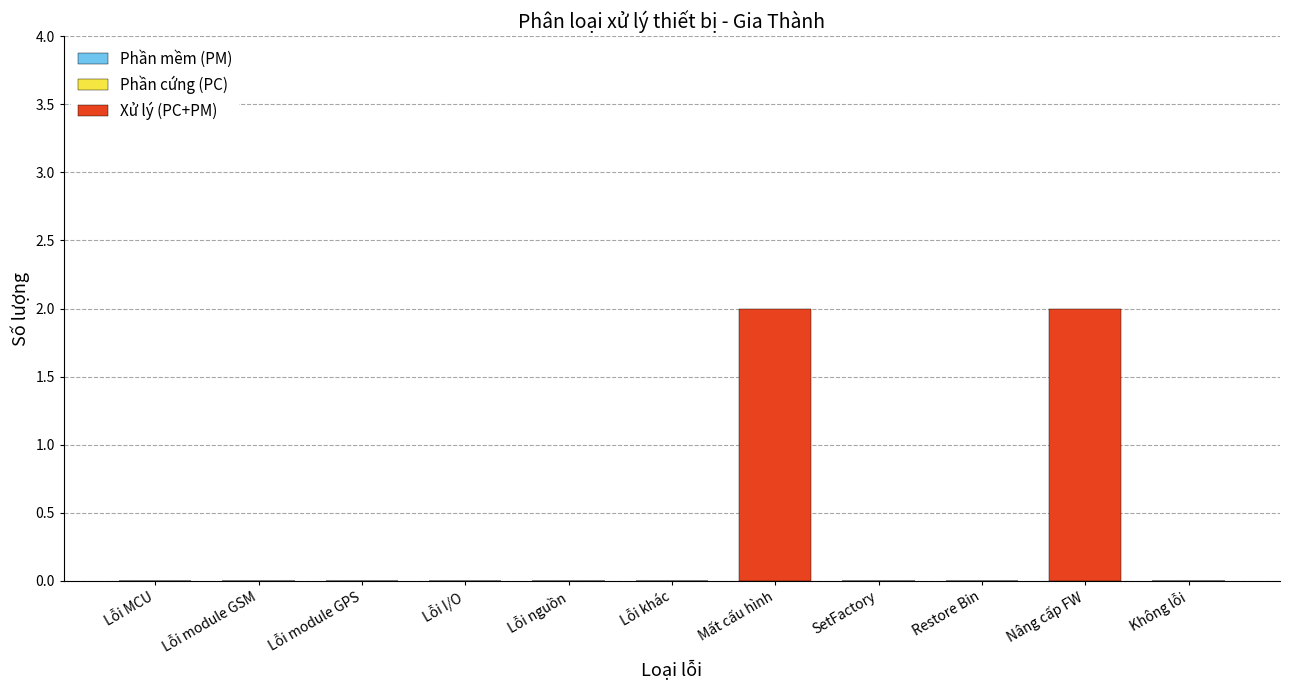

The value at Nâng cấp FW is 2. True or false?

True